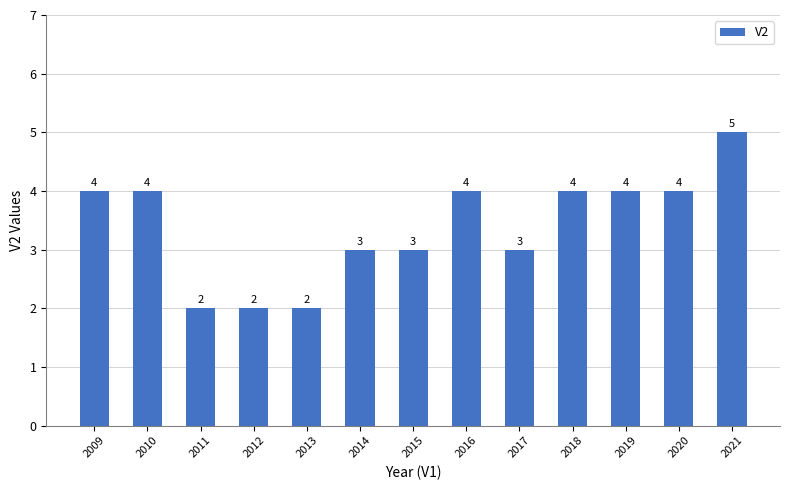

Reading left to right, list all the values displayed in this chart.

2009=4	2010=4	2011=2	2012=2	2013=2	2014=3	2015=3	2016=4	2017=3	2018=4	2019=4	2020=4	2021=5